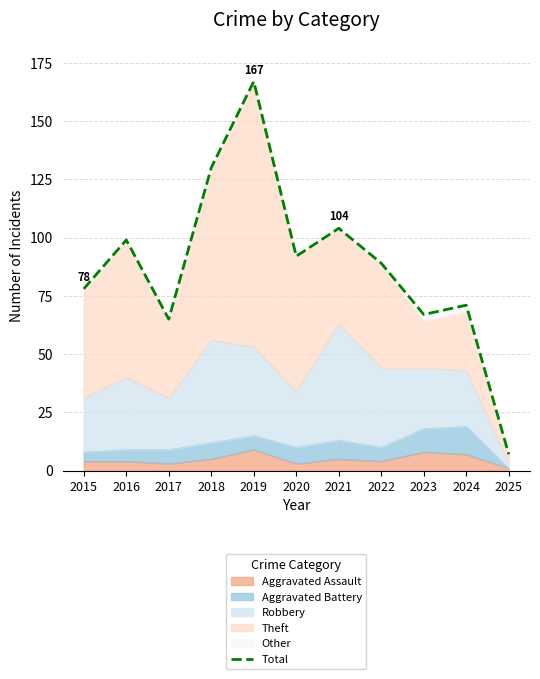

Is it true that the value at 2022 is 89?

True